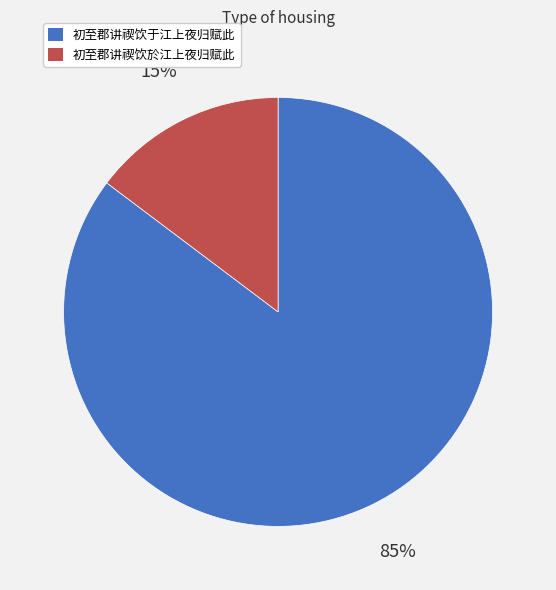

How many segments does this pie chart have?

2